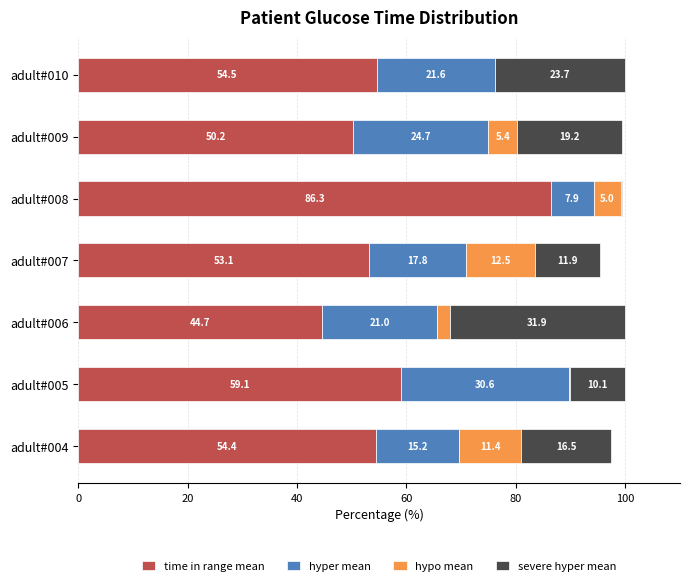

What are all the series names shown in the legend?

time in range mean, hyper mean, hypo mean, severe hyper mean